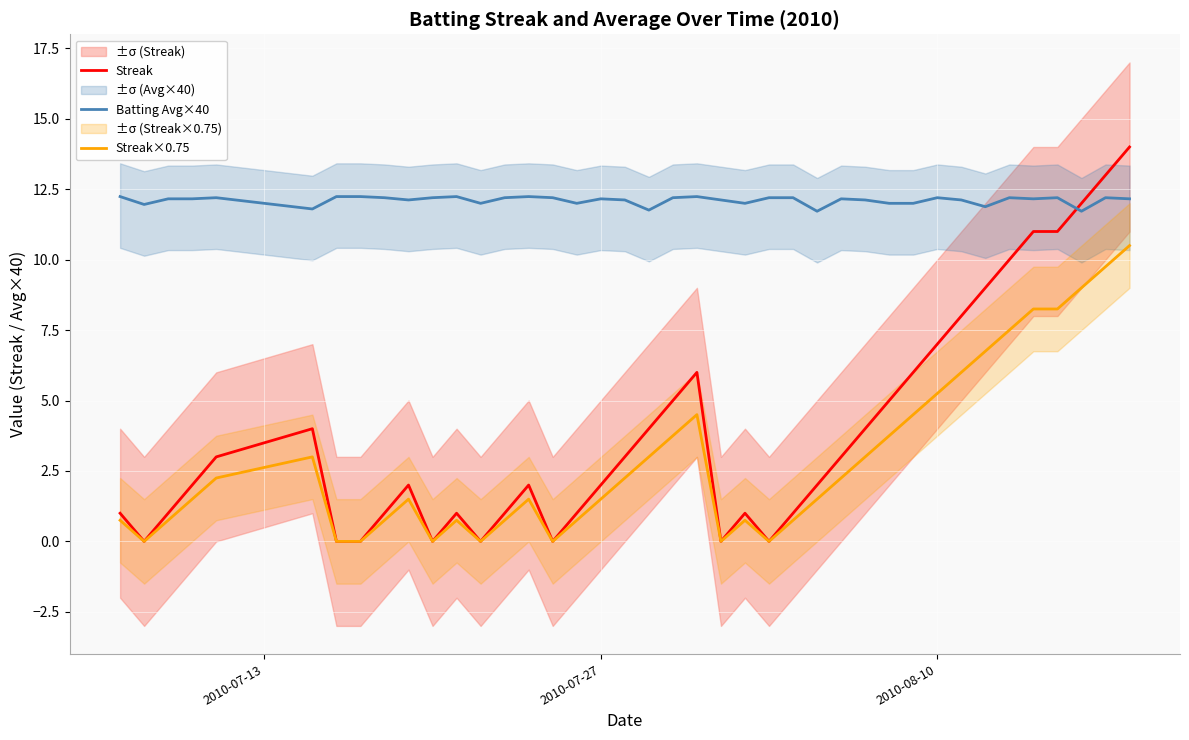

What is the average value of the Batting Avg×40 series?

12.1